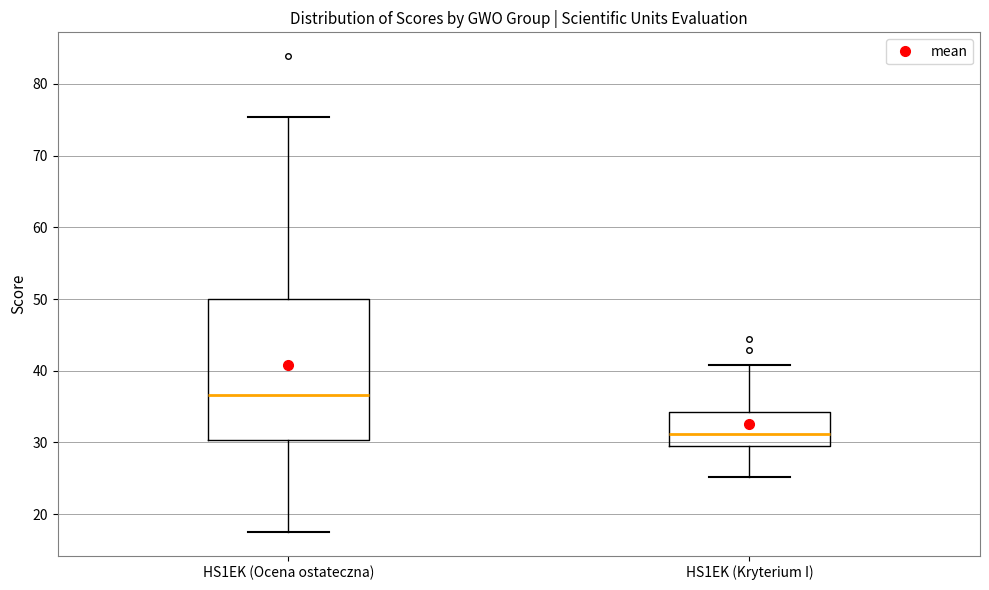

Comparing the boxes themselves (not the whiskers), which one is the tallest?

HS1EK (Ocena ostateczna)